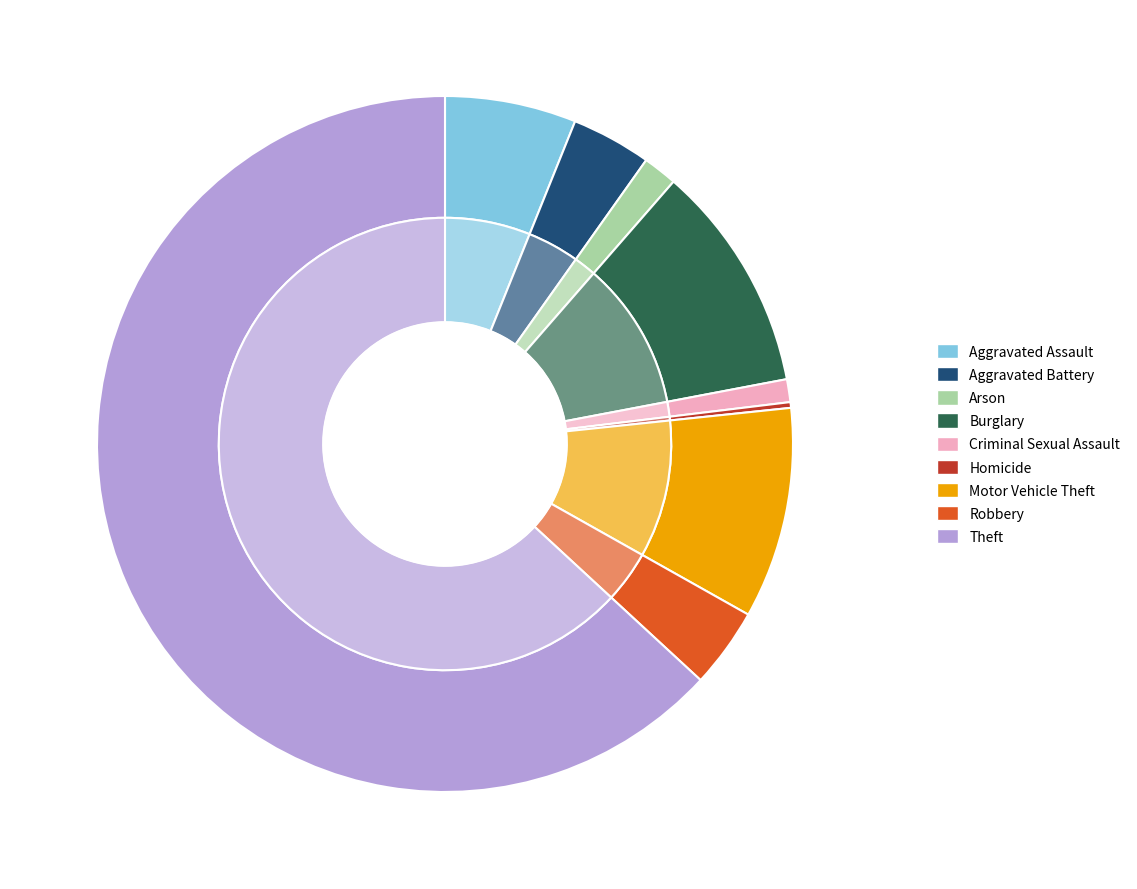

Combined, what portion of the pie is Aggravated Battery and Arson?

5.3%